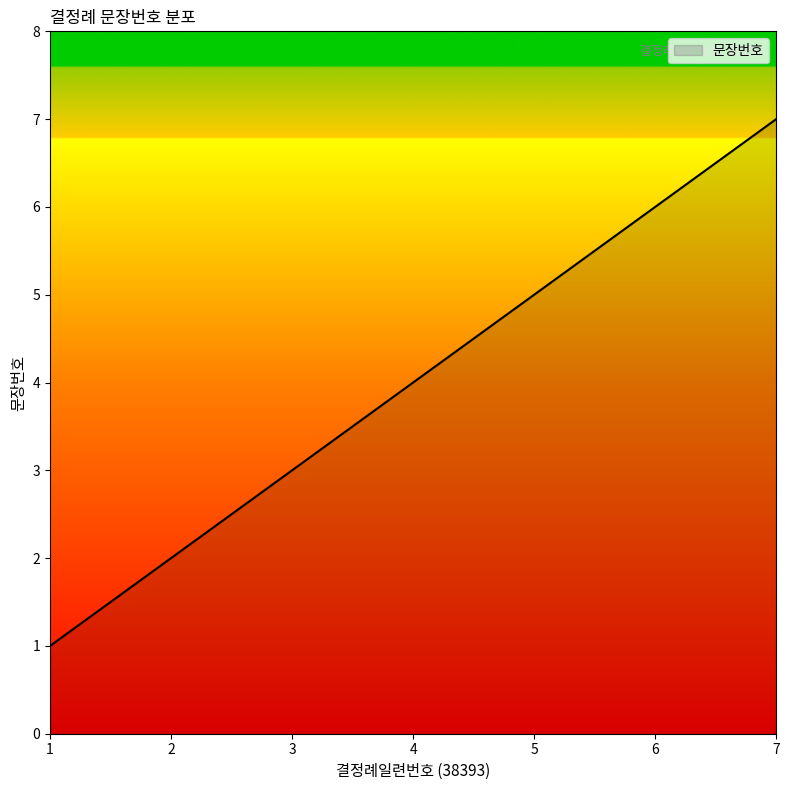

Count the number of categories in the chart.

7